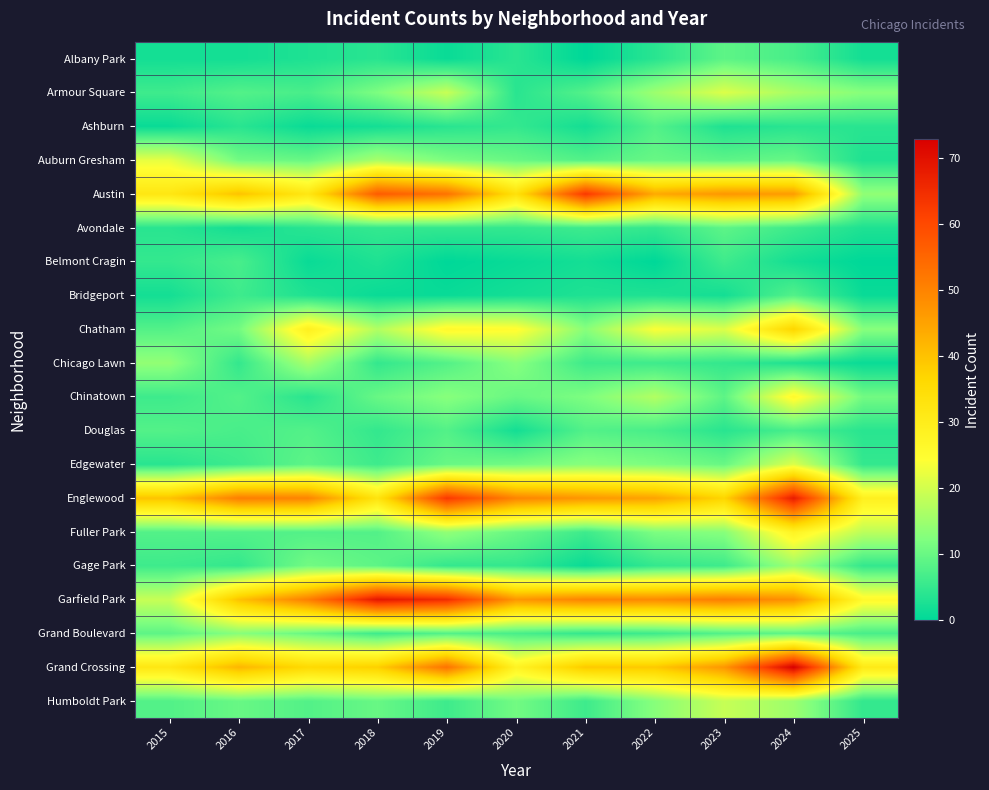

What is the difference between the highest and lowest values at 2024?

71